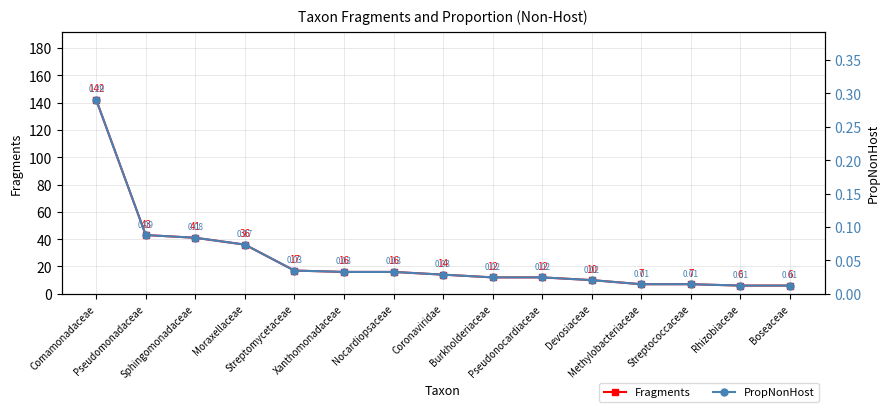

True or false: Fragments and PropNonHost cross at least once.

False